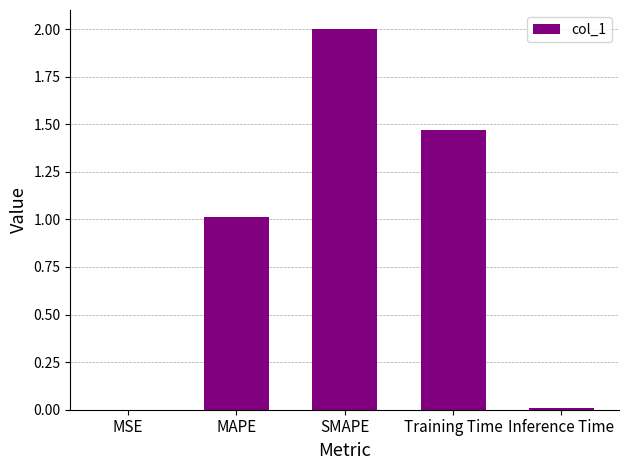

What is the sum of all values?

4.5